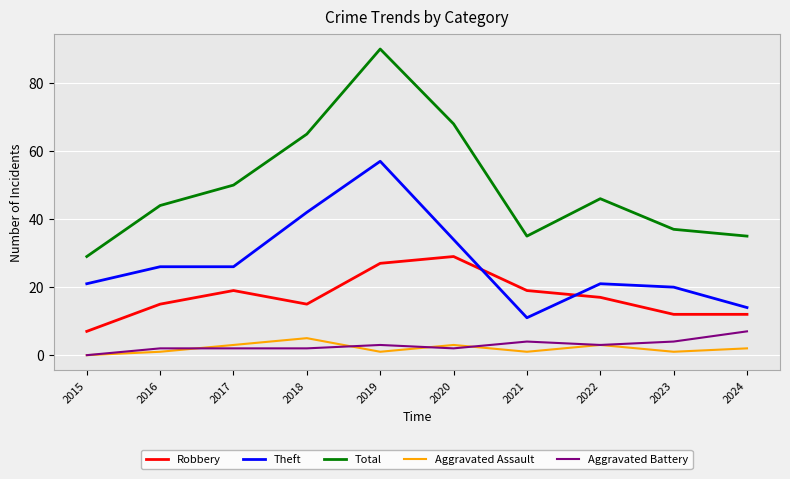

True or false: Theft has more than 1 interior local peaks.

True